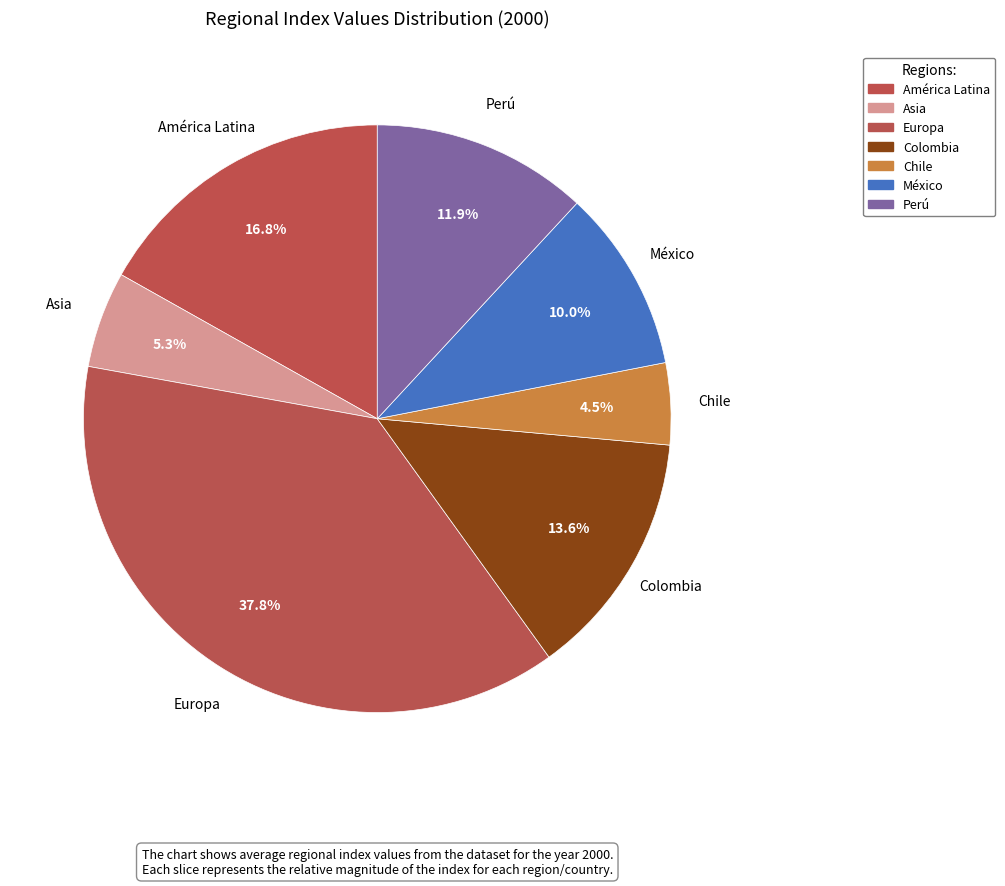

Does any single category account for the majority?

No